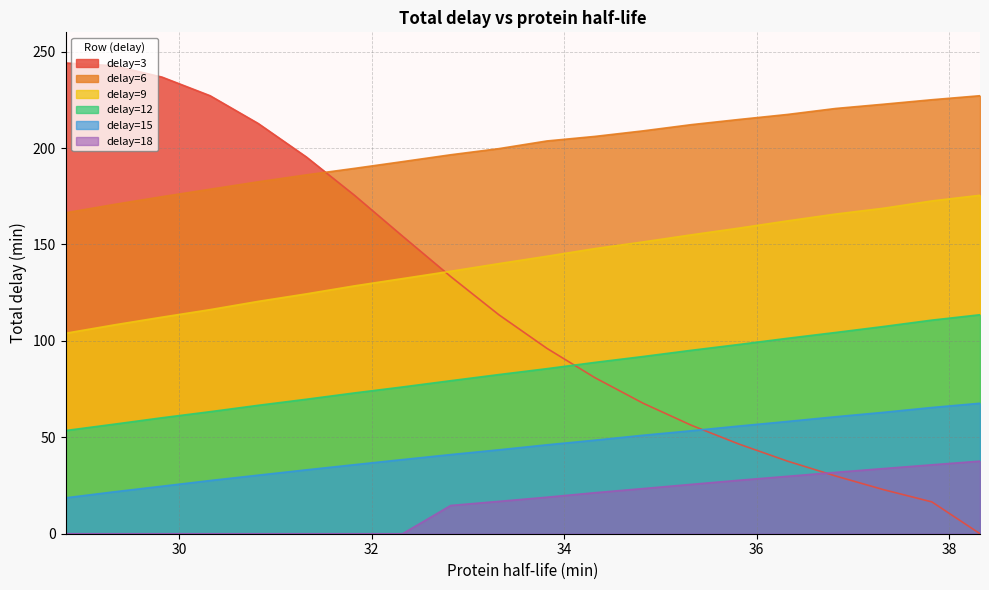

What is the label of the 10th point from the right?

33.82